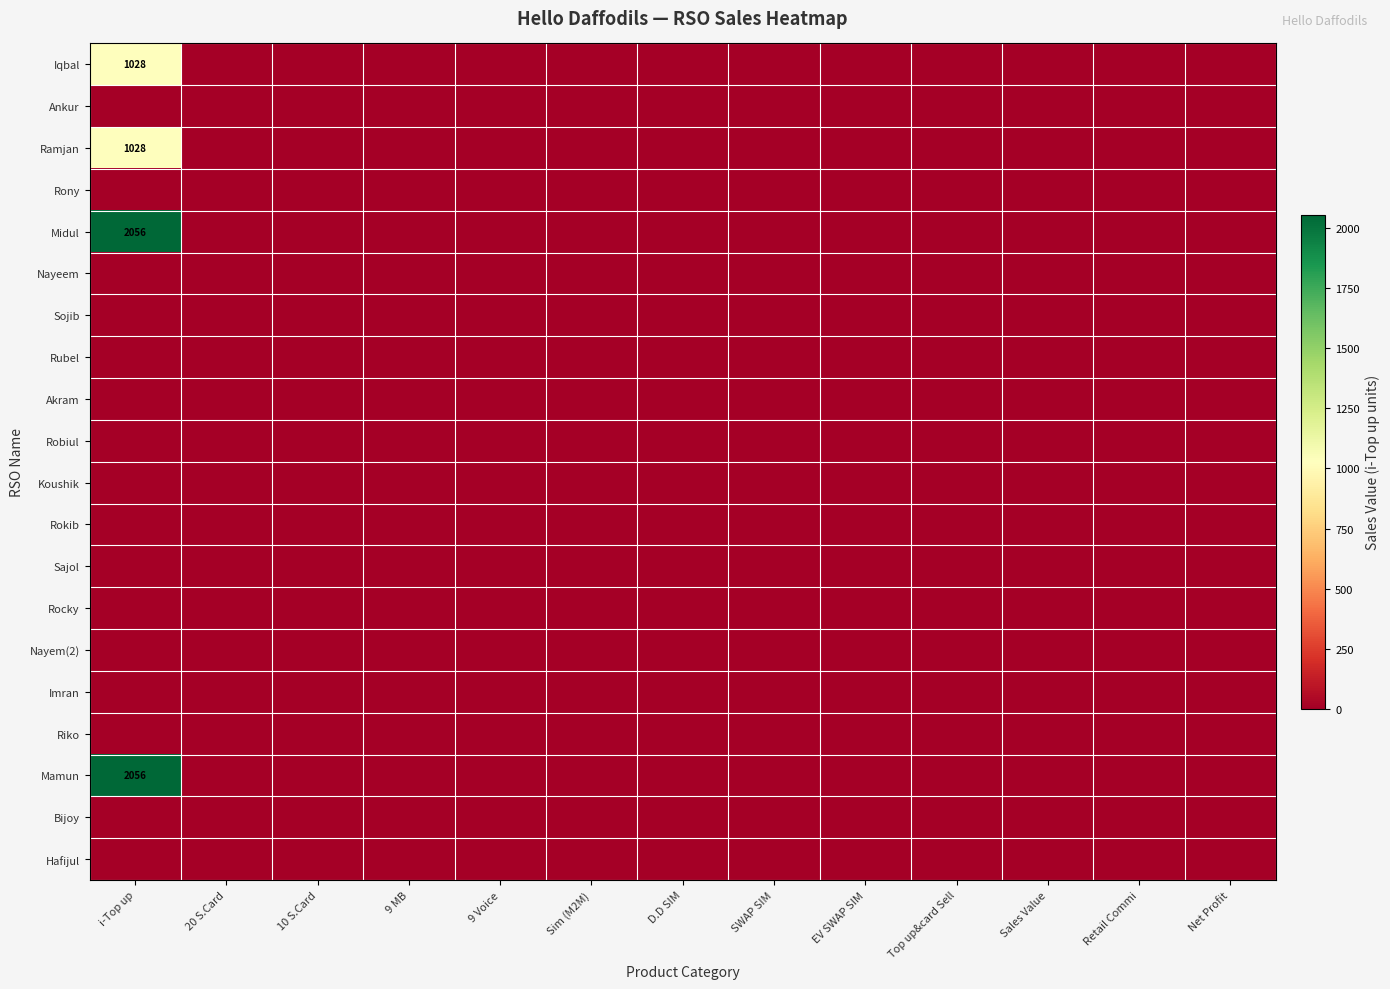

What is the greatest value displayed?

2056